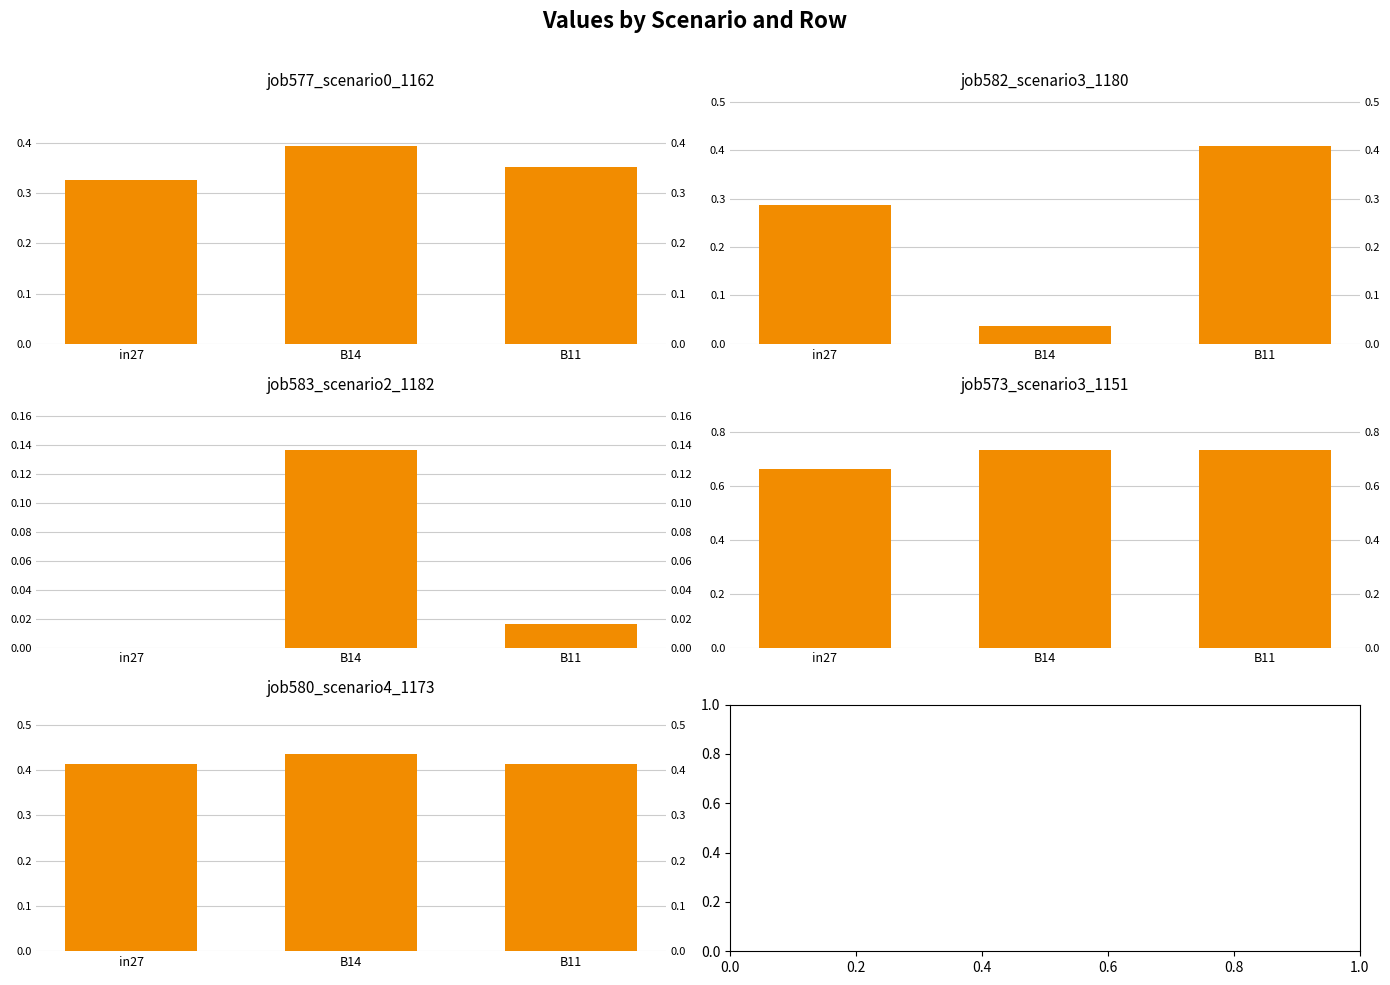

Is it true that job577_scenario0_1162 equals 0.5 at in27?

False